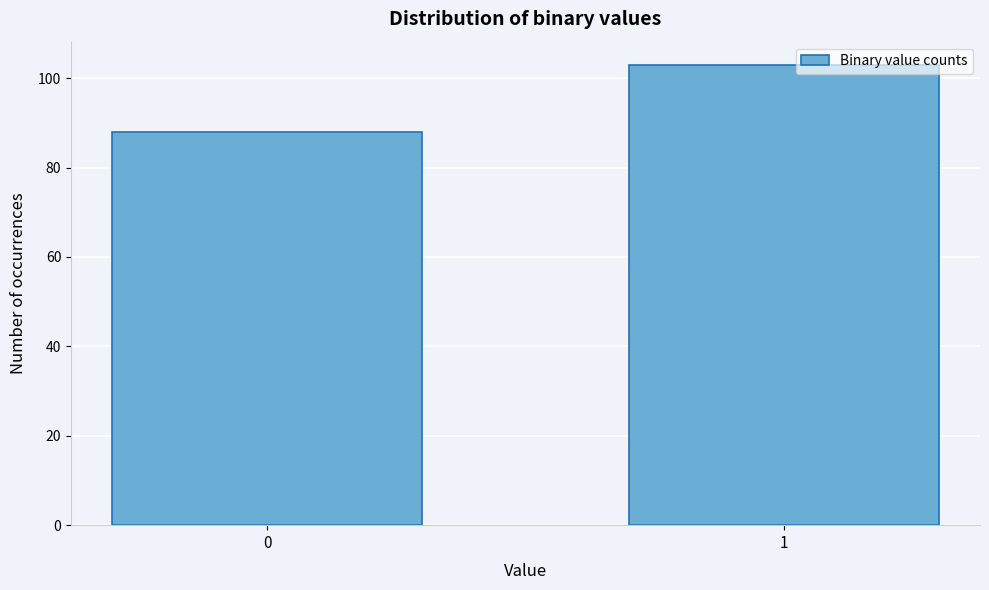

Reading left to right, extract all data points from this chart.

88	103